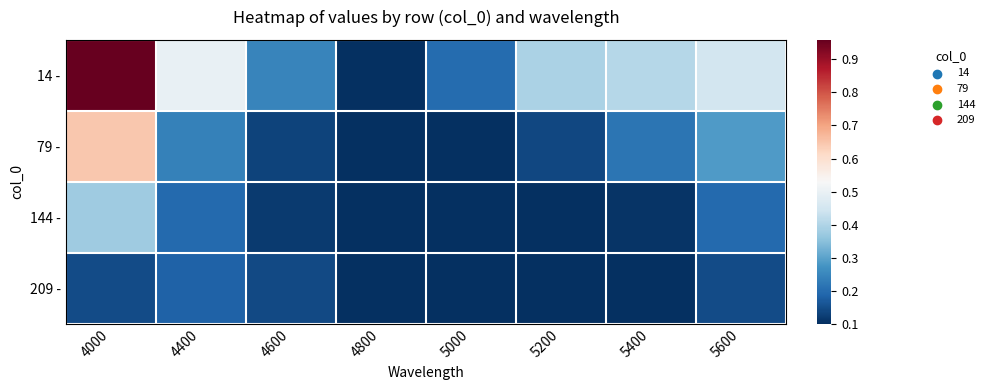

Reading right to left, what are all the values shown in this chart?

14 -: 5600=0.5	5400=0.4	5200=0.4	5000=0.2	4800=0.1	4600=0.2	4400=0.5	4000=1.0
79 -: 5600=0.3	5400=0.2	5200=0.1	5000=0.1	4800=0.1	4600=0.1	4400=0.2	4000=0.6
144 -: 5600=0.2	5400=0.1	5200=0.1	5000=0.1	4800=0.1	4600=0.1	4400=0.2	4000=0.4
209 -: 5600=0.1	5400=0.1	5200=0.1	5000=0.1	4800=0.1	4600=0.1	4400=0.2	4000=0.1